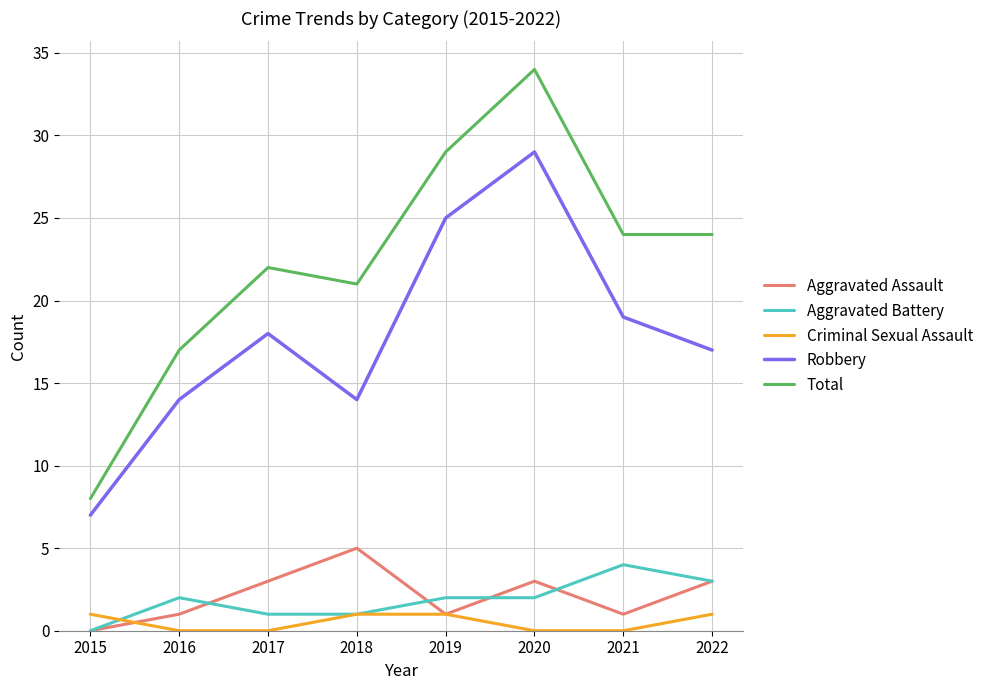

What is the maximum value for Criminal Sexual Assault?

1